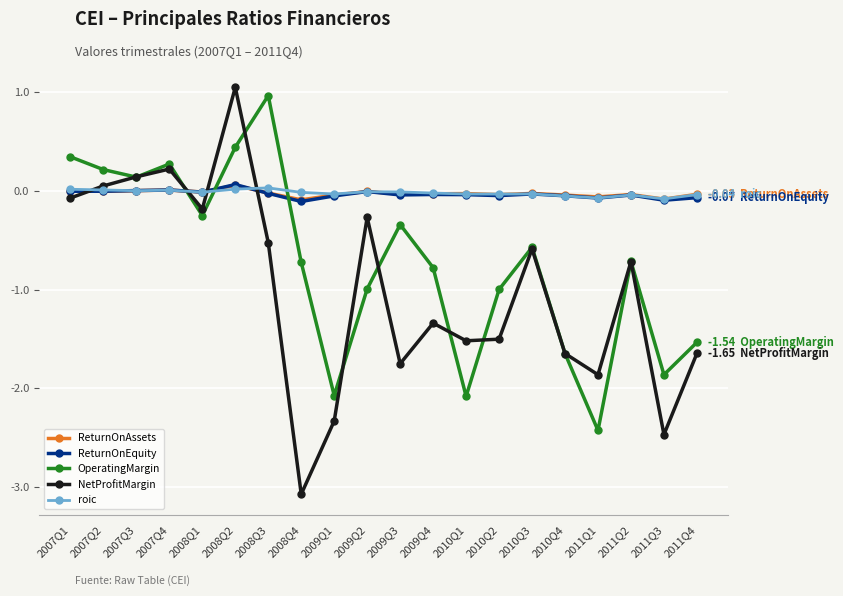

What position from the left is 2010Q3?

15